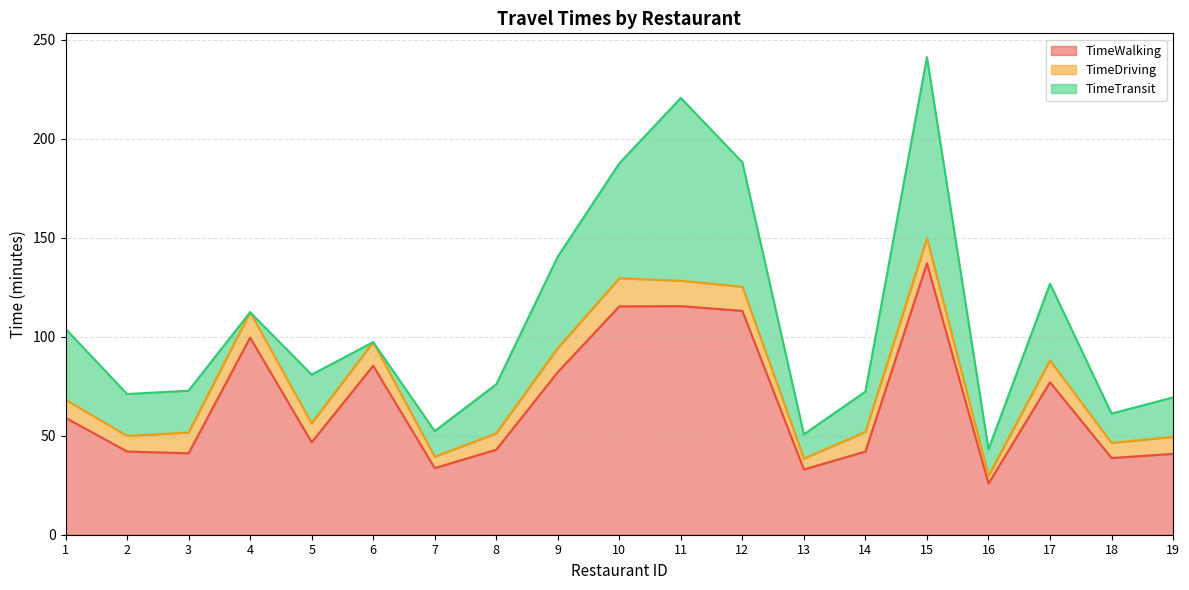

Is the value of TimeTransit at 10 greater than the value of TimeDriving at 9?

Yes